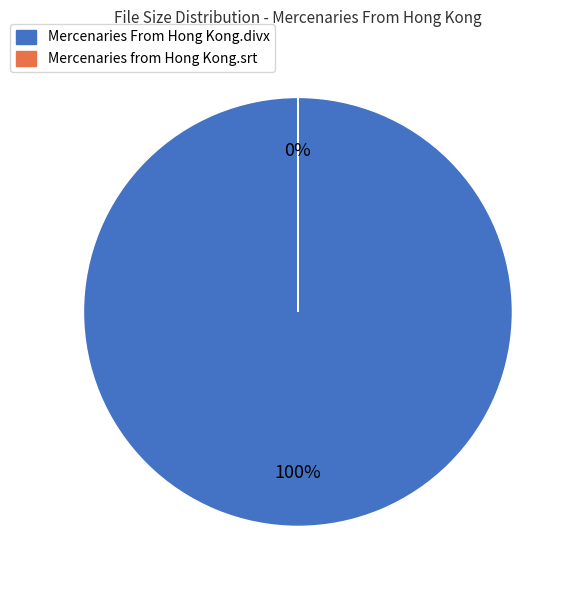

Is there a majority slice in this chart?

Yes